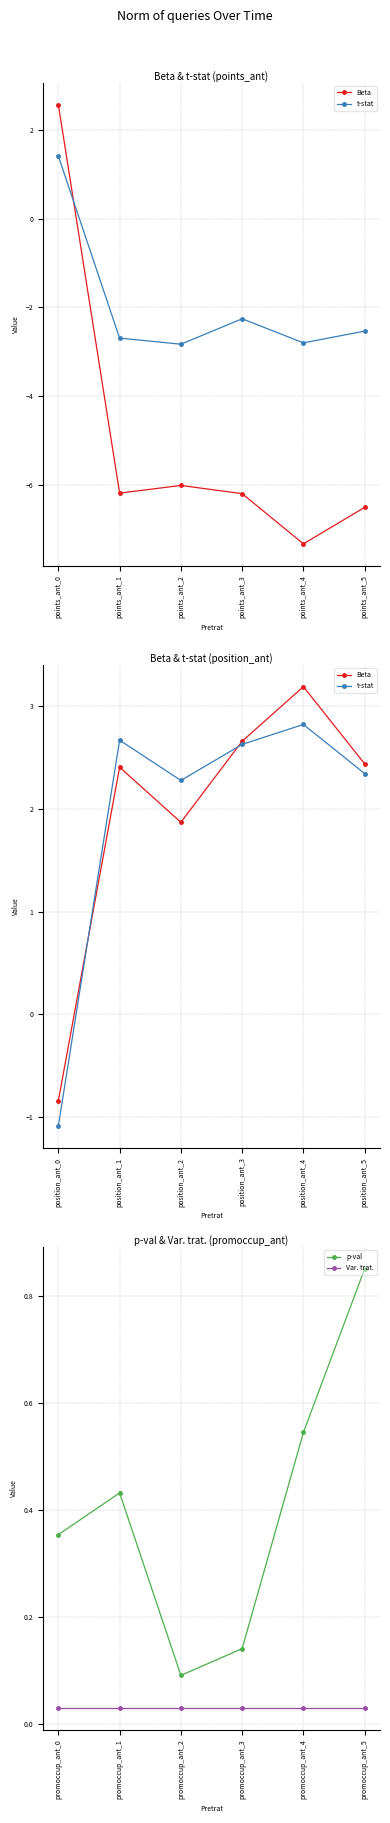

Which series has the largest range (max minus min)?

Beta